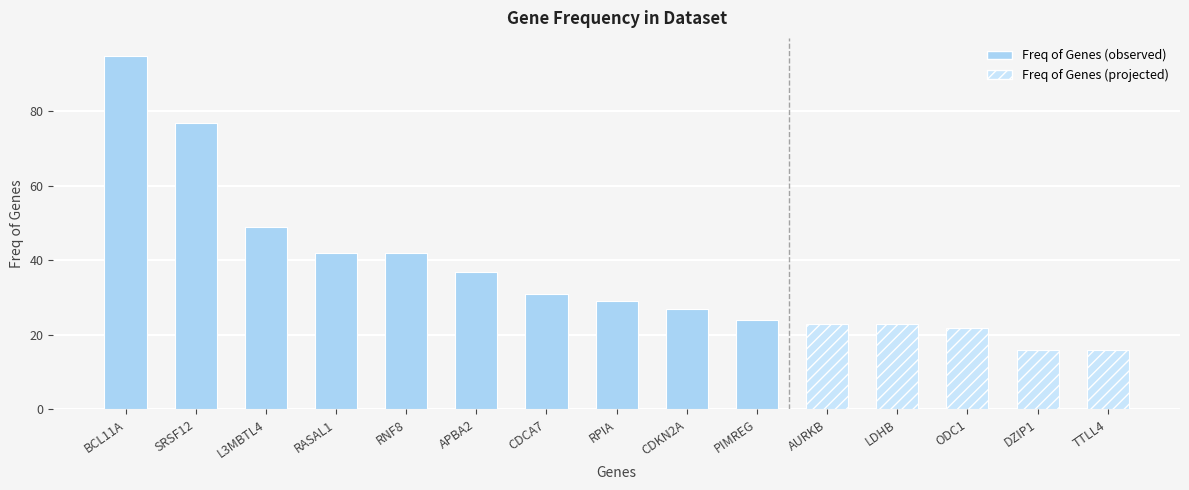

What is the sum of all Freq of Genes values?

553.0